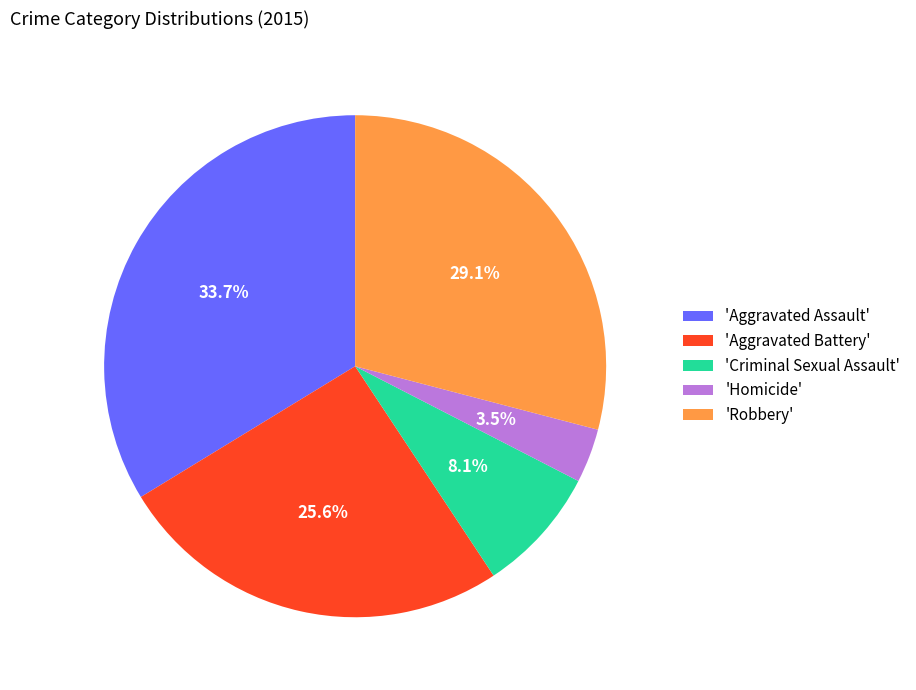

Which category has the smallest portion of the pie?

'Homicide'